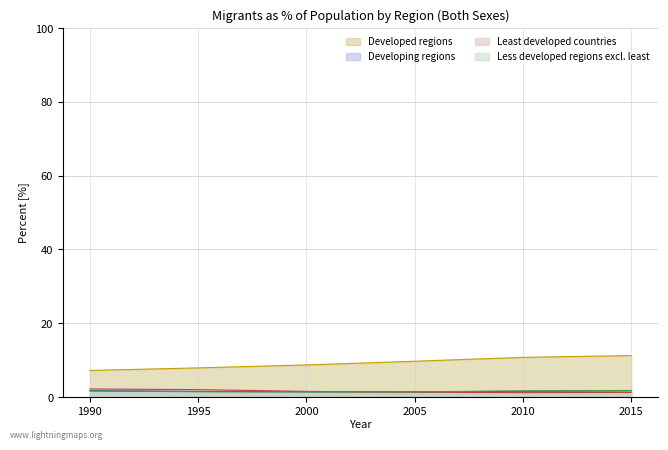

Is it true that Developed regions equals 15.1 at 2000?

False